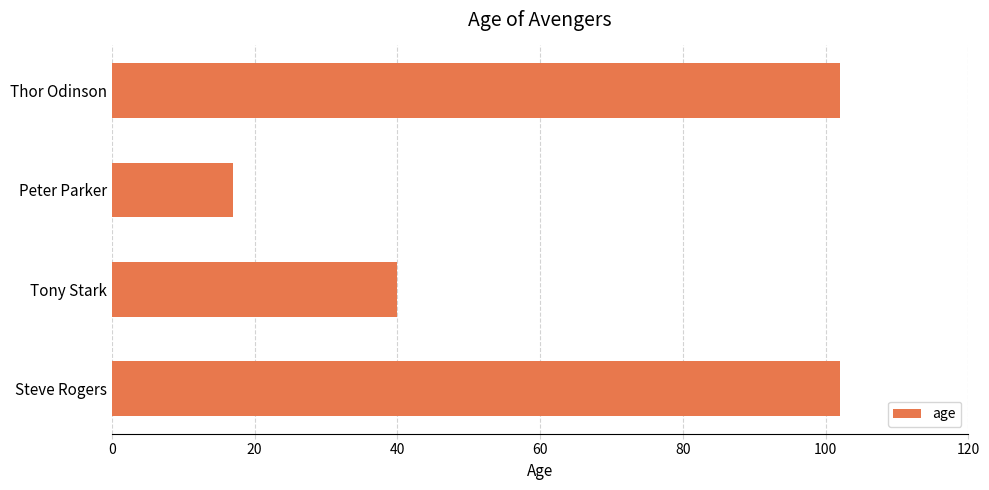

What value does the data have at Thor Odinson, to the nearest 5?

100